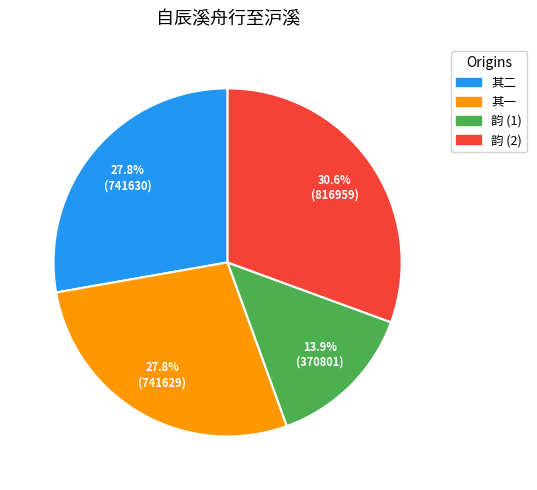

Is there a majority slice in this chart?

No